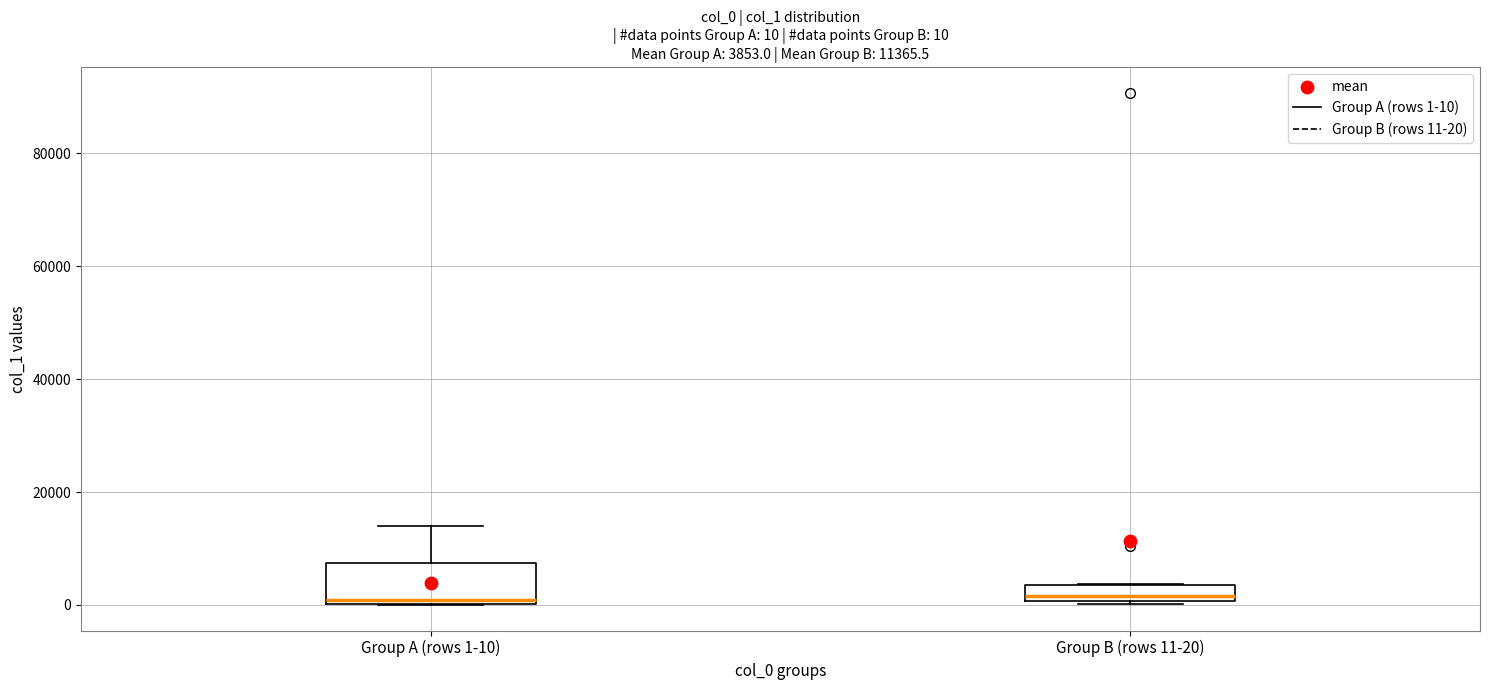

Comparing the boxes themselves (not the whiskers), which one is the tallest?

Group A (rows 1-10)